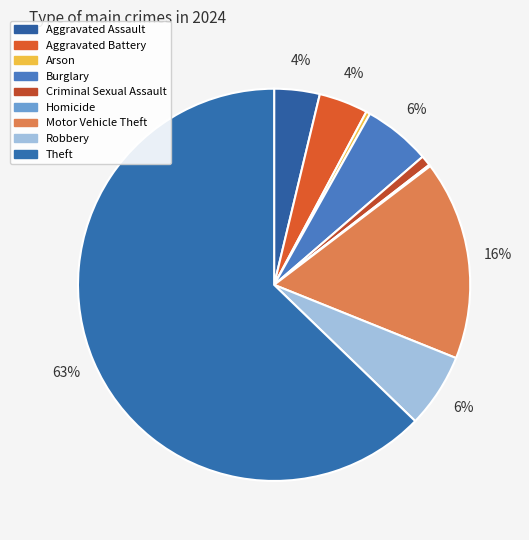

What is the change in value from Burglary to Motor Vehicle Theft?

+256